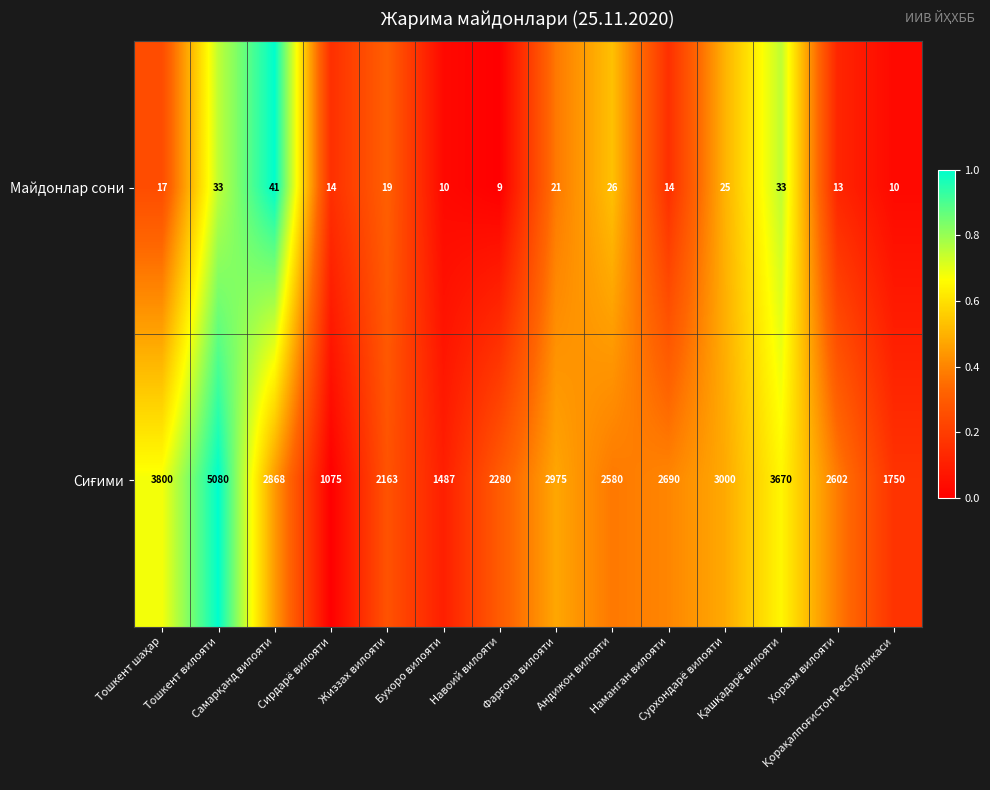

What is the smallest value displayed?

9